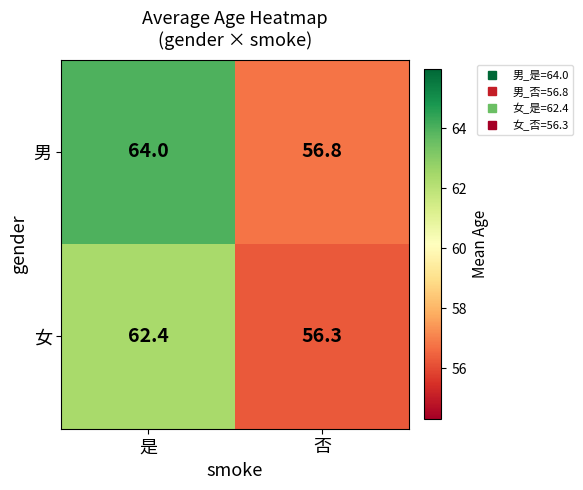

What is the sum of all 男 values?

120.8